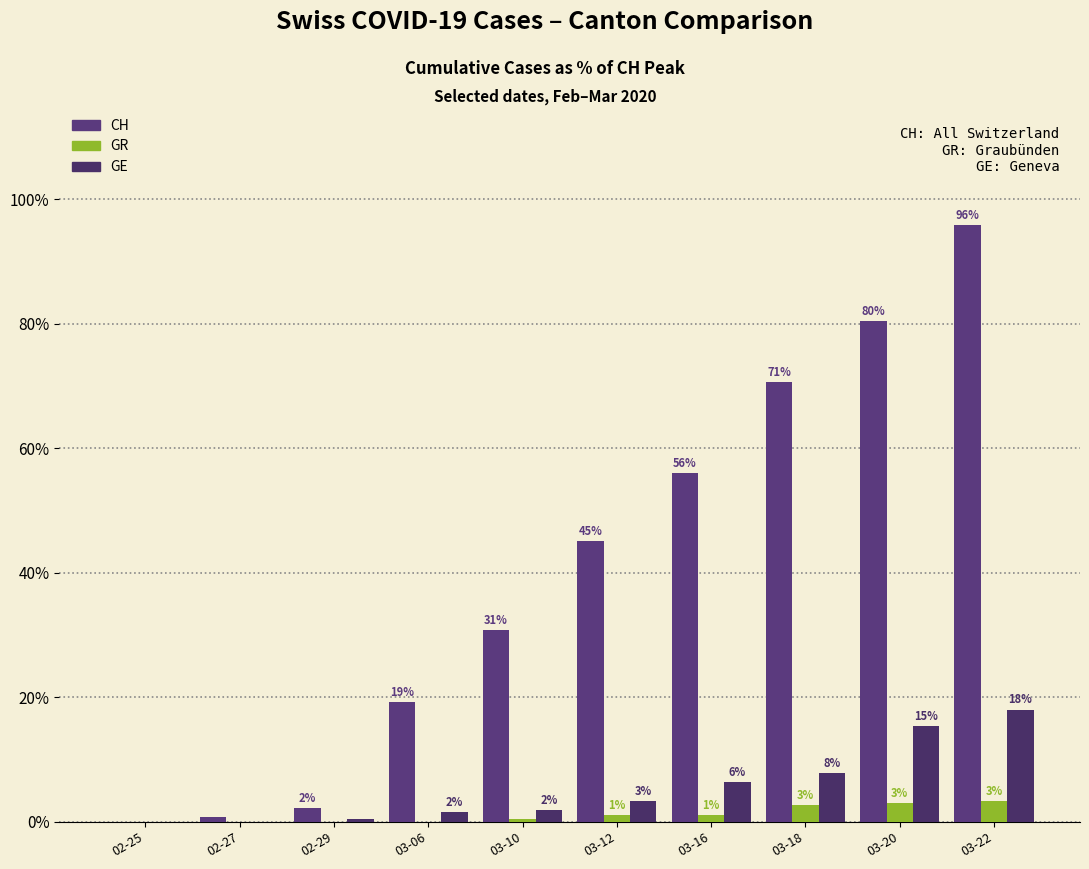

Which has a higher value, 03-06 or 03-20?

03-20